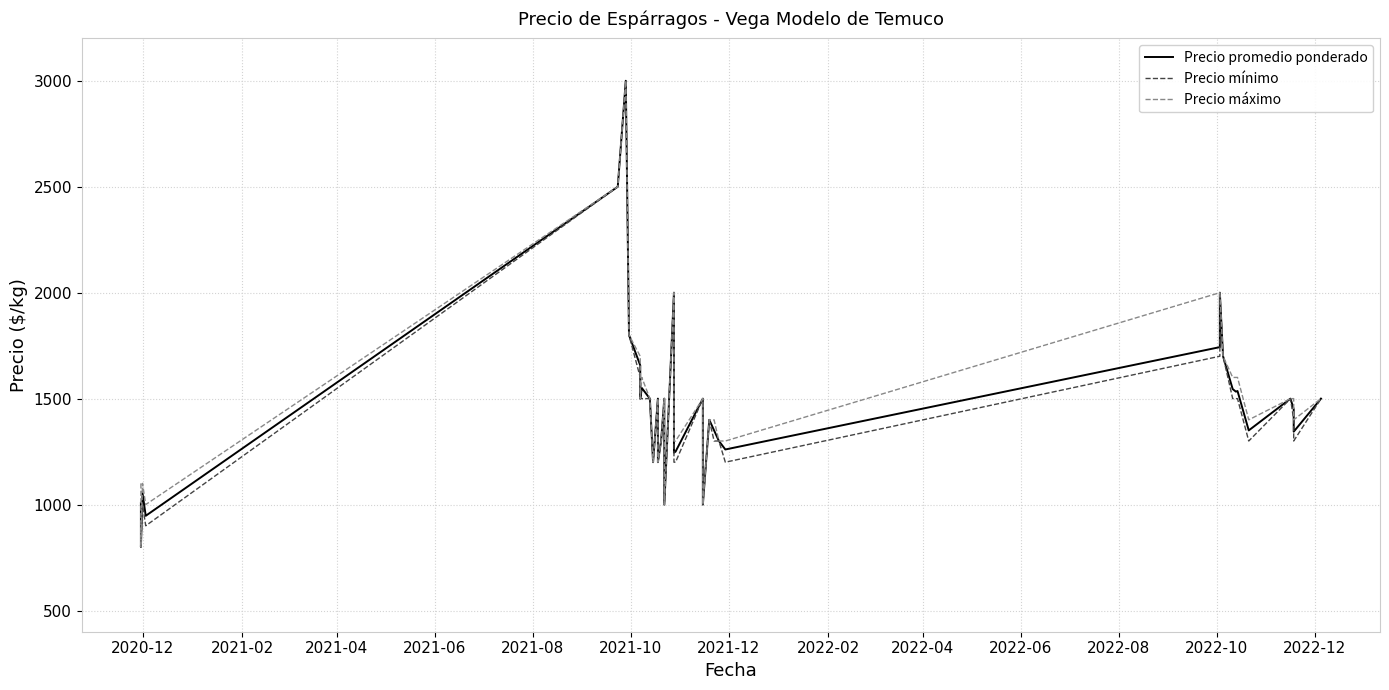

List the series in order of their overall mean, highest first.

Precio máximo, Precio promedio ponderado, Precio mínimo